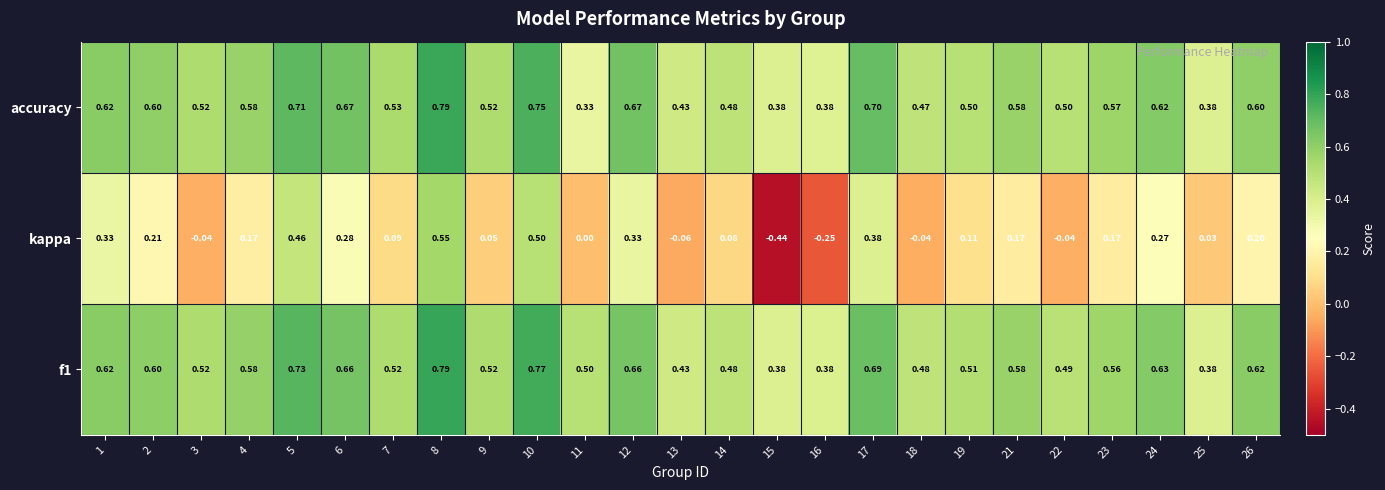

Which series has the largest range (max minus min)?

kappa